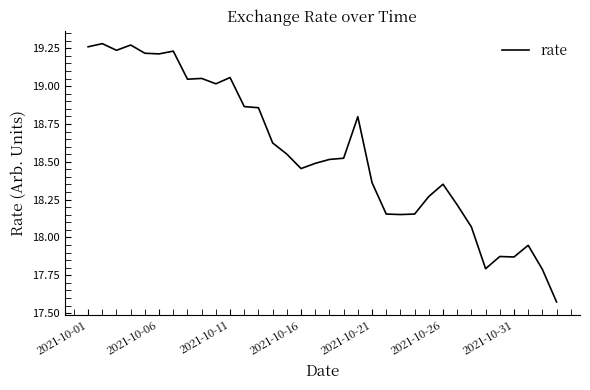

Does the chart have visible grid lines?

No